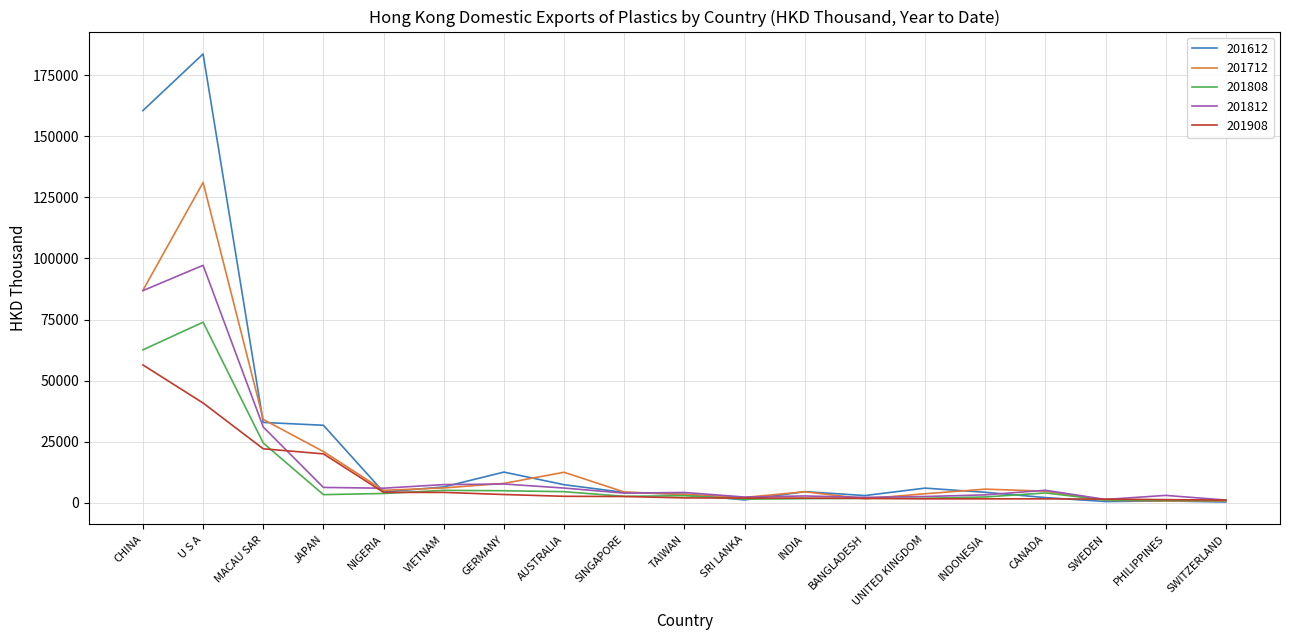

Is the value of 201812 at JAPAN greater than the value of 201612 at U S A?

No